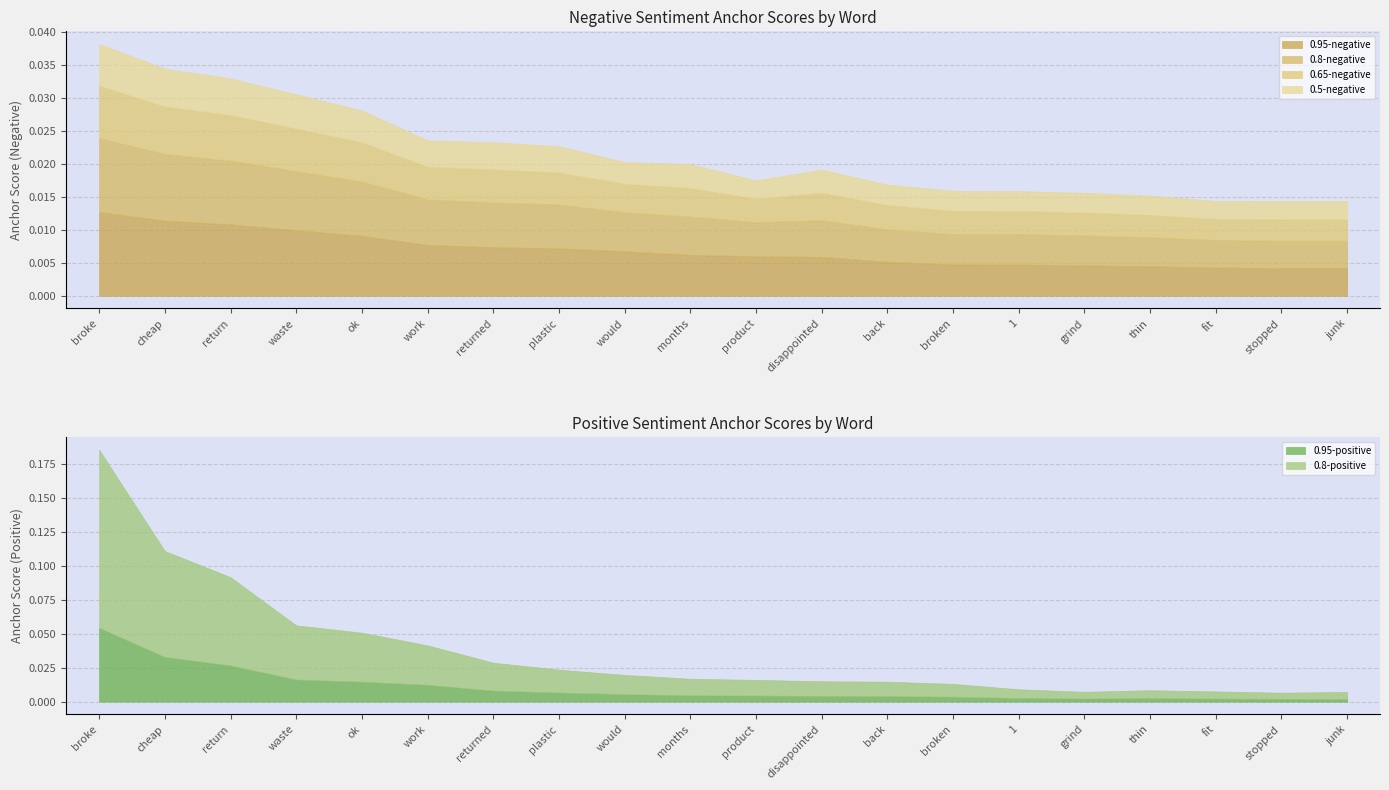

What is the difference between the second highest and minimum values in the 0.8-positive series?

0.1